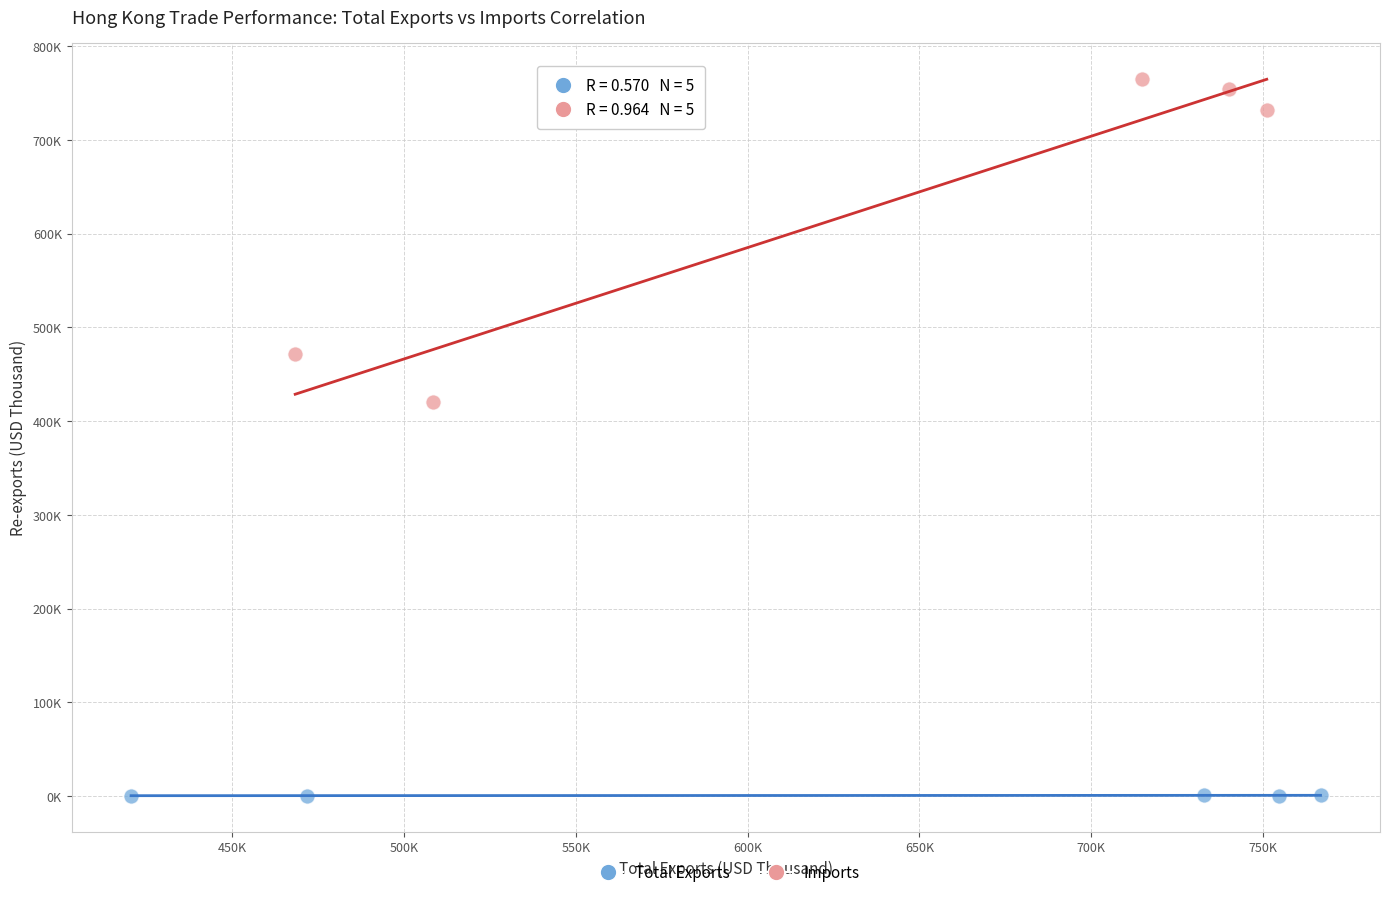

Which series reaches the maximum Y coordinate?

Imports